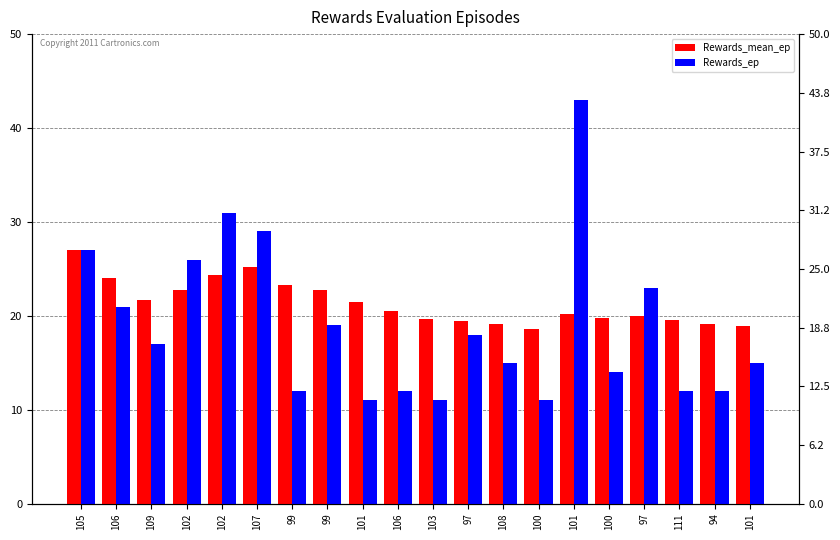

Is the value of Rewards_mean_ep at 109 greater than the value of Rewards_ep at 101?

Yes